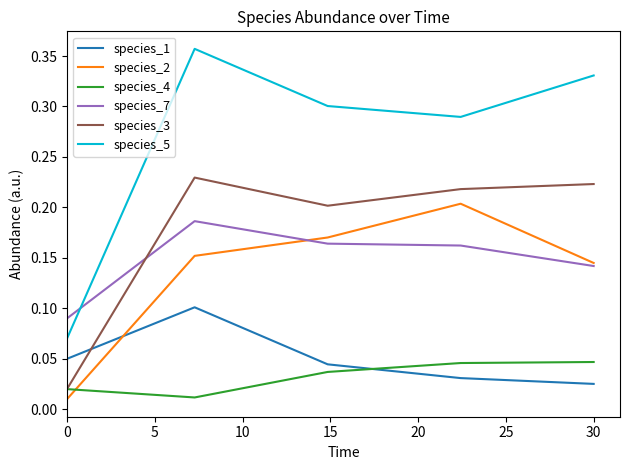

Rank the series by their maximum value, from lowest to highest.

species_4, species_1, species_7, species_2, species_3, species_5